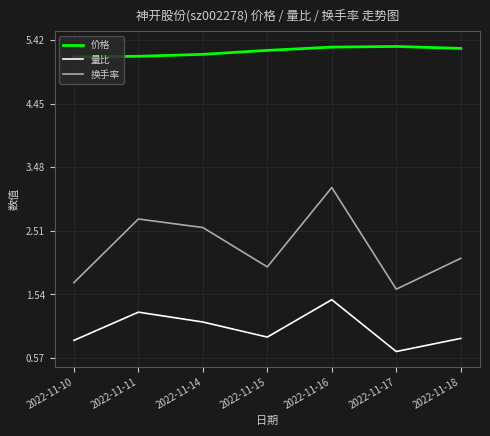

At how many categories does at least one series exceed 1?

7